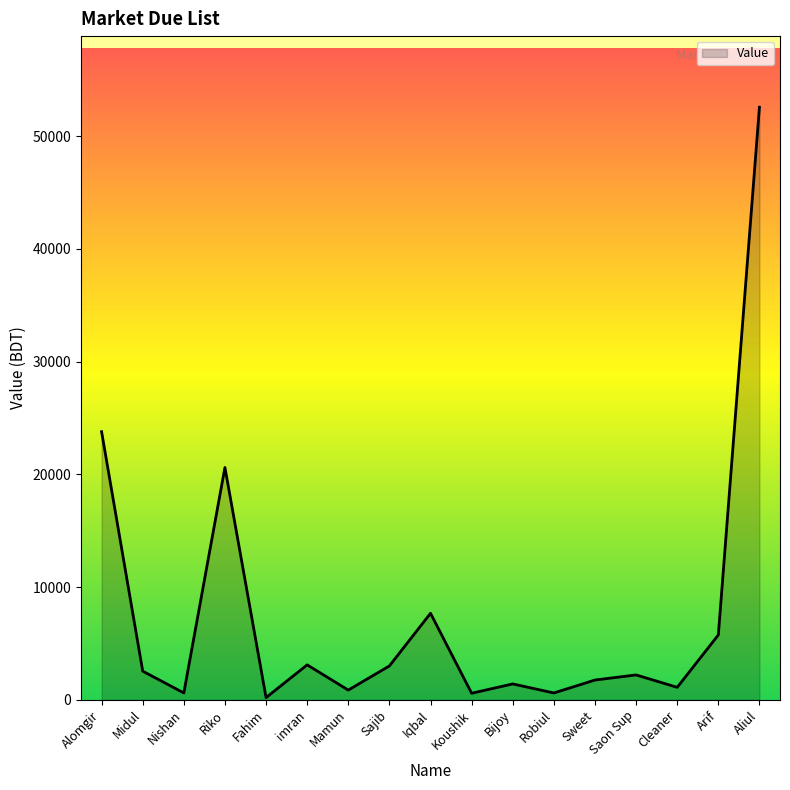

True or false: the data shows 3000 at Sajib.

True